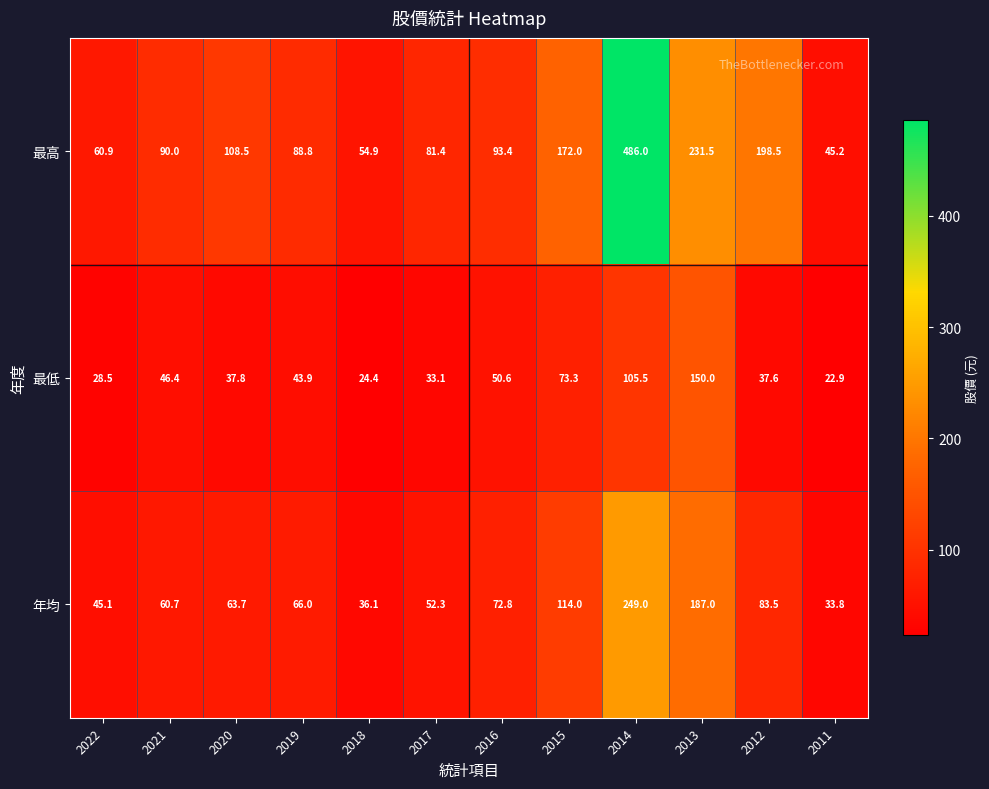

What is the sum of the 最低 values at 2016 and 2022?

79.1